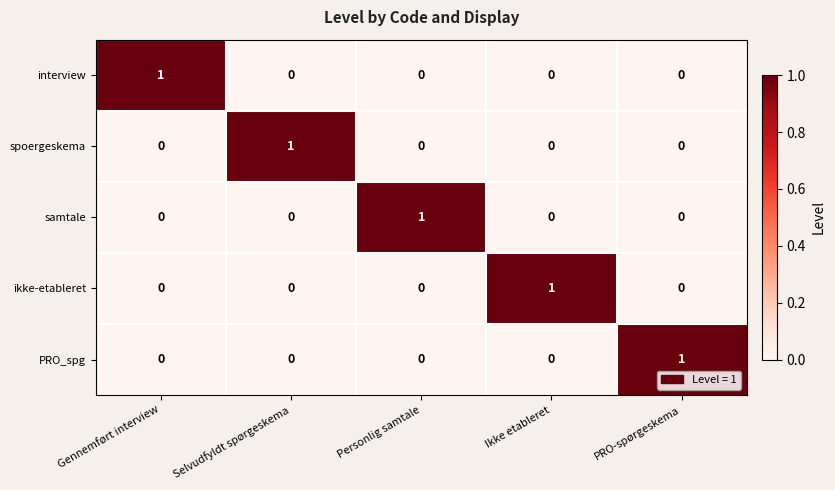

How many data points does each series have?

5